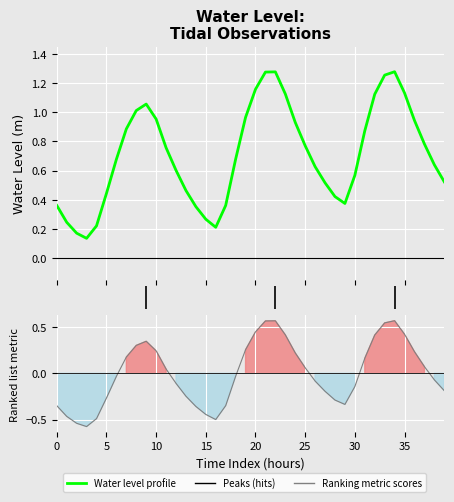

In Ranking metric scores, how many points are lower than both neighbors (excluding endpoints)?

3